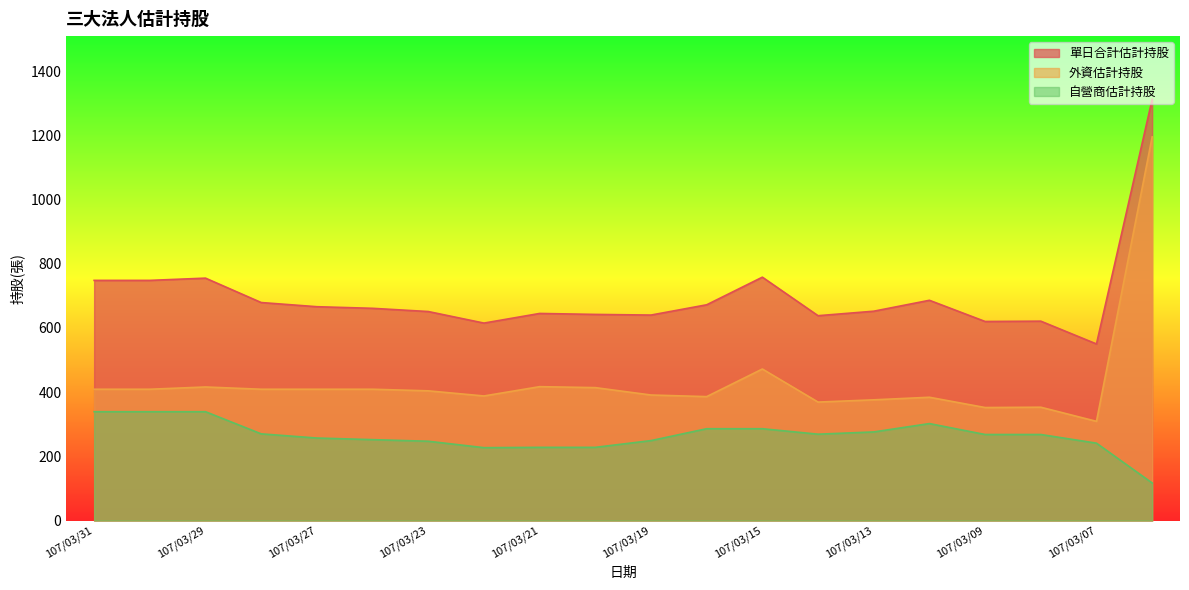

List the series in order of their peak value, highest first.

單日合計估計持股, 外資估計持股, 自營商估計持股